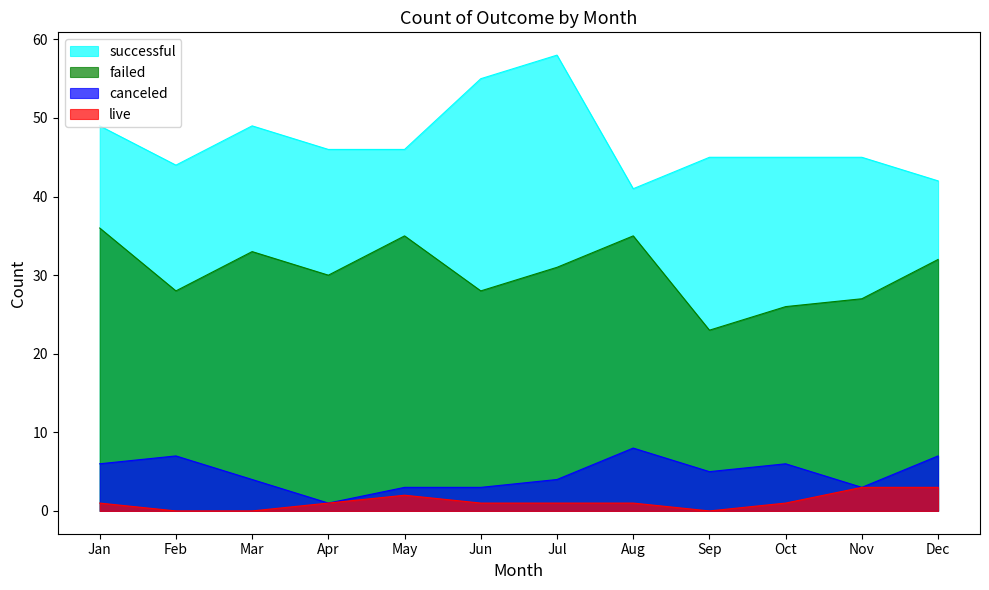

What is the average value of the live series?

1